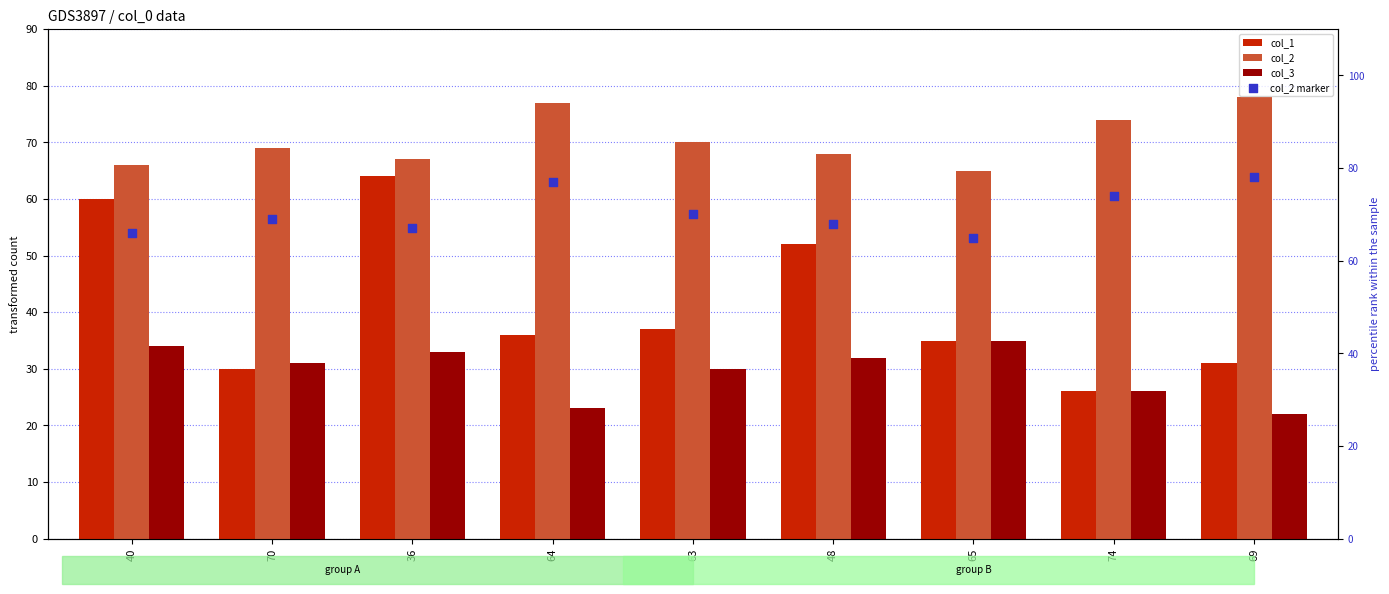

Which series has the widest spread of Y values?

col_1